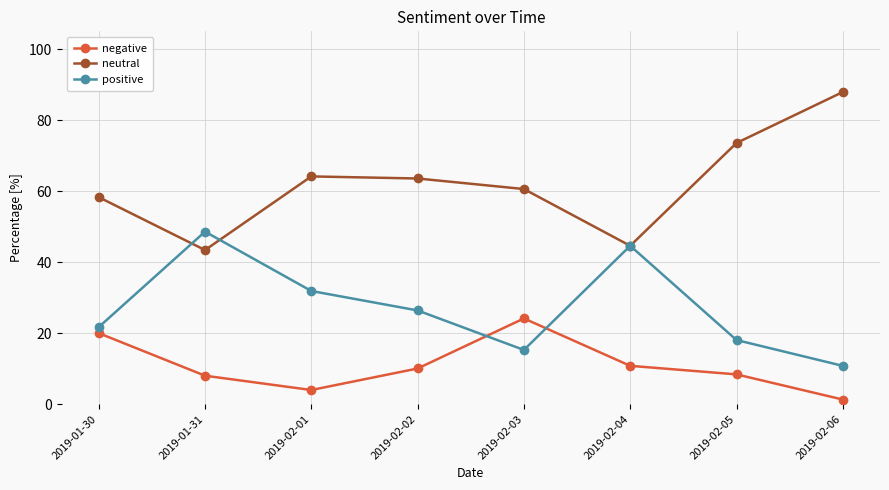

In negative, how many points are higher than both neighbors (excluding endpoints)?

1